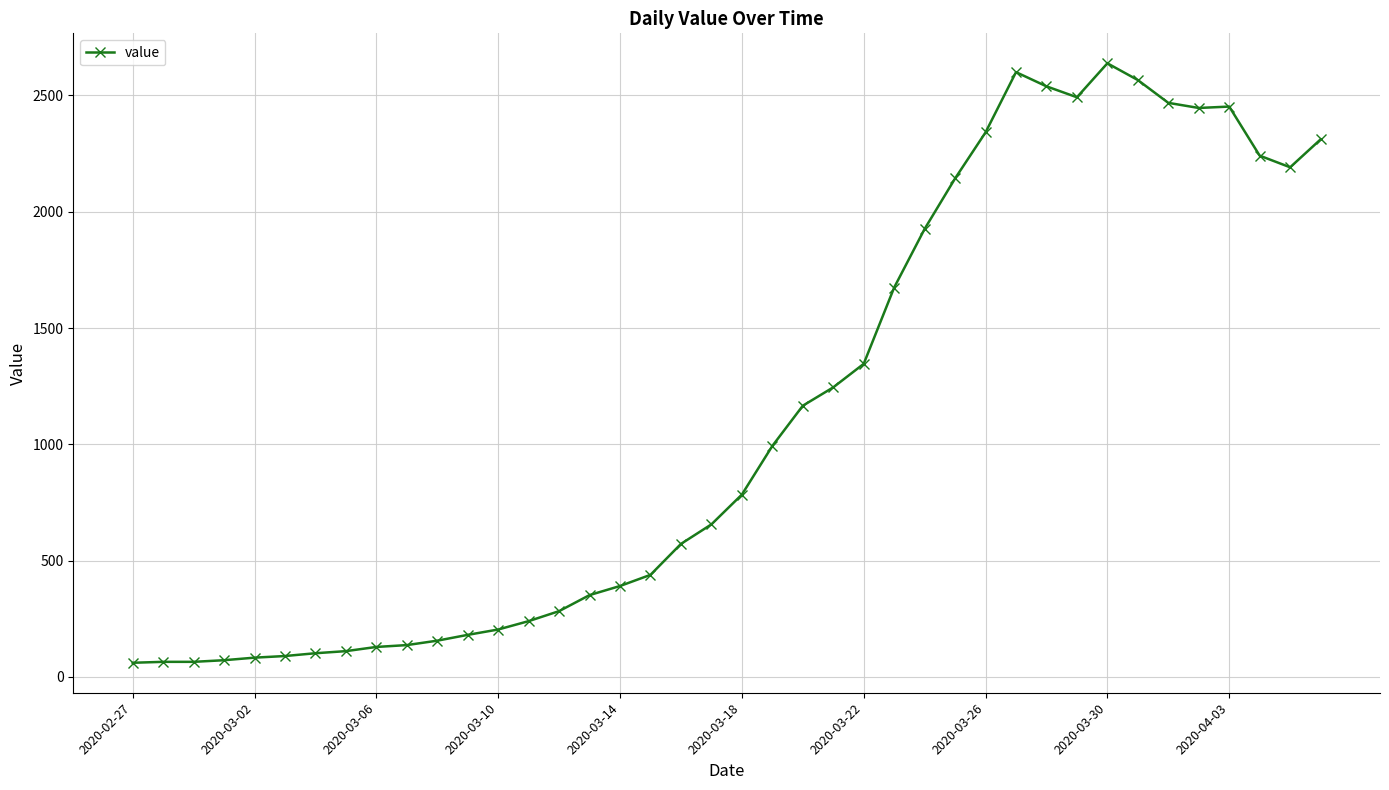

What is the difference between the maximum and minimum values?

2577